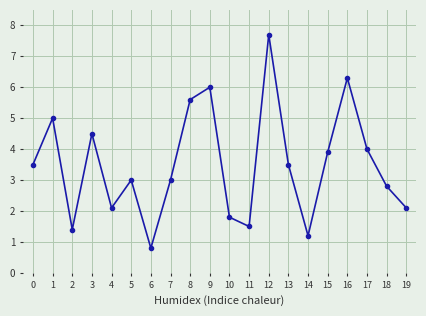

Is this an area chart (filled region under the line)?

No